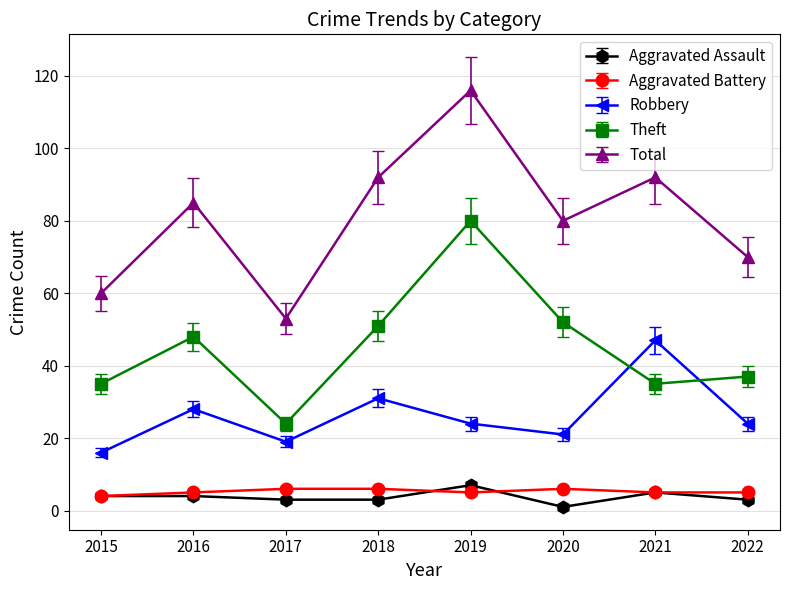

What value does the Robbery series have at 2017?

19